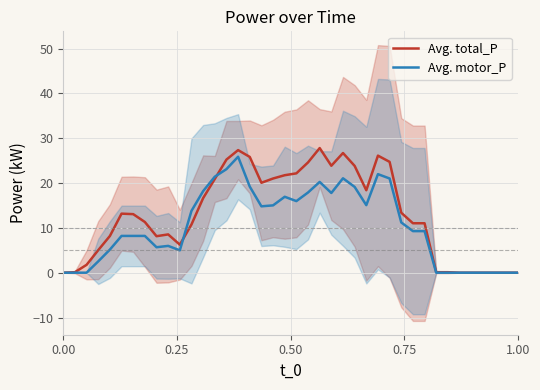

Rank the series by their average value, from lowest to highest.

Avg. motor_P, Avg. total_P